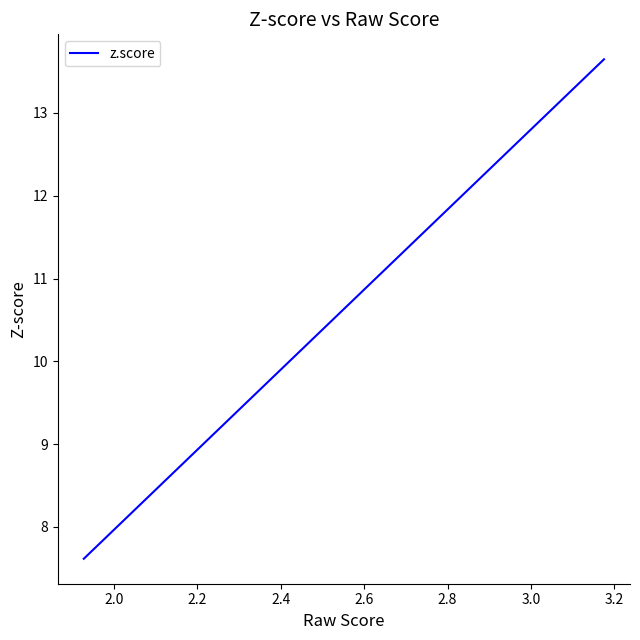

What is the smallest value displayed?

7.6